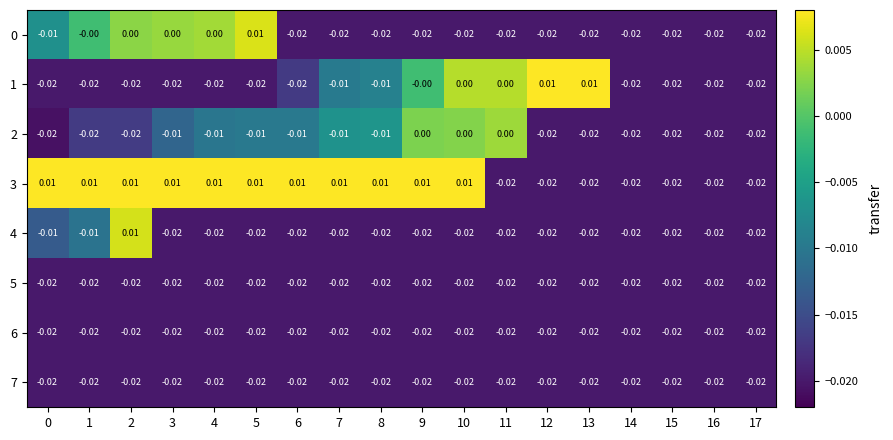

What is the total value across all series at 0?

-0.1